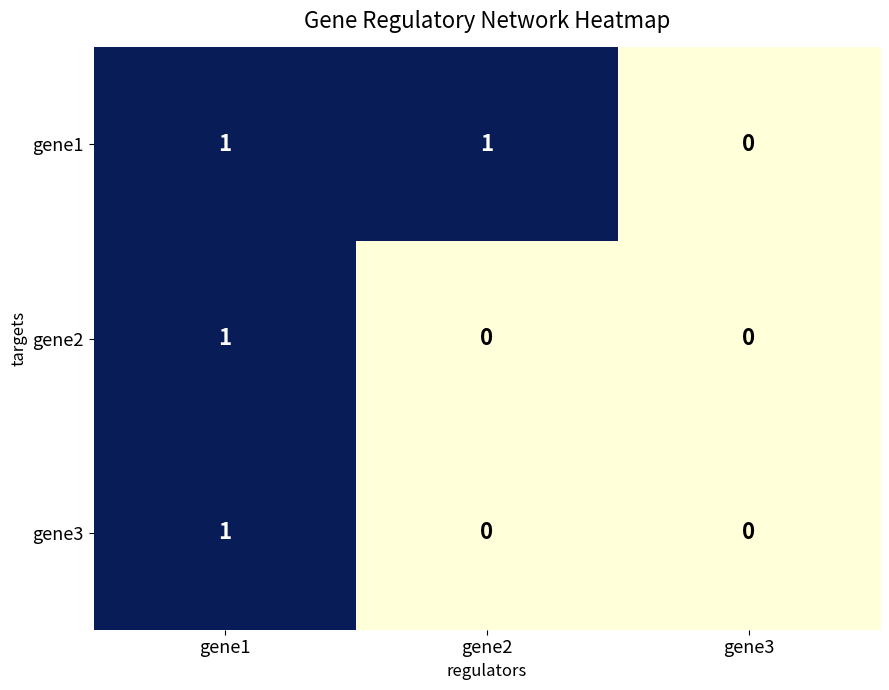

What is the total value across all series at gene2?

1